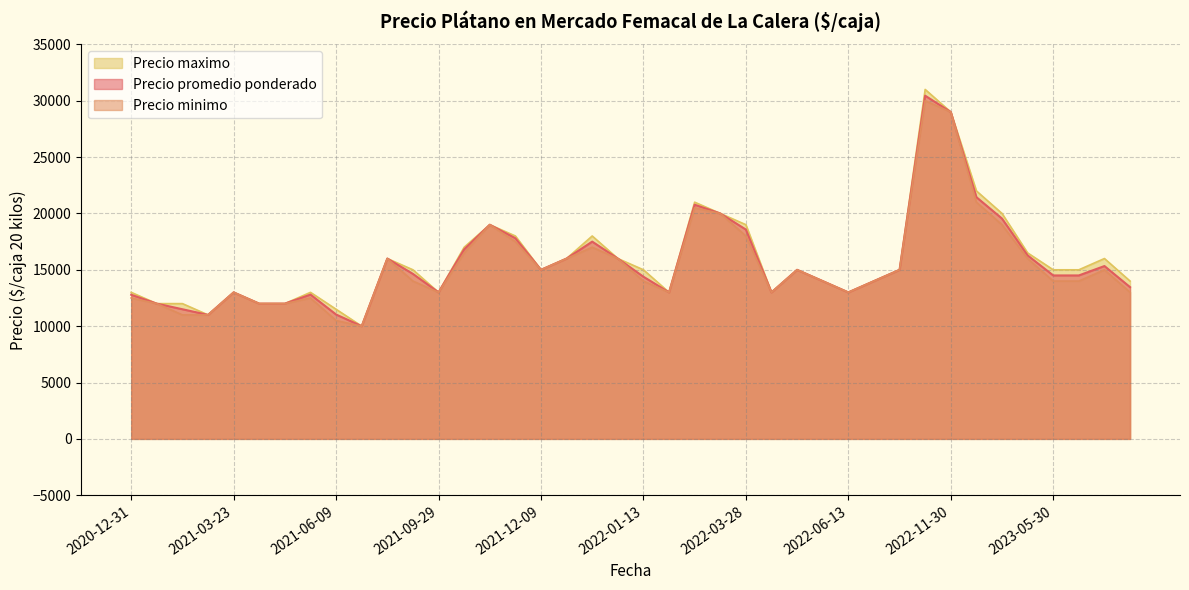

The Precio promedio ponderado series shows 29709 at 2023-05-08. True or false?

False